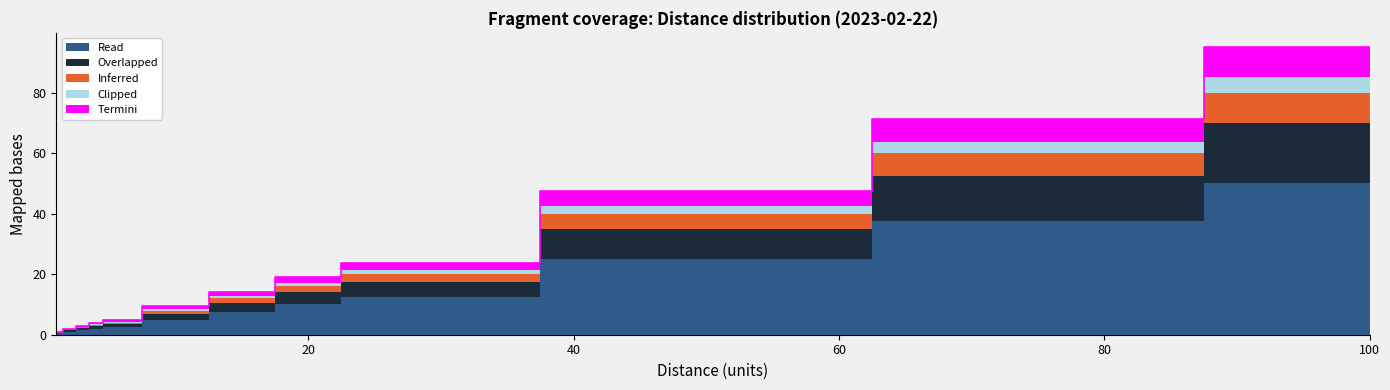

What is the value of the Termini point at the 1st from the left?

0.1